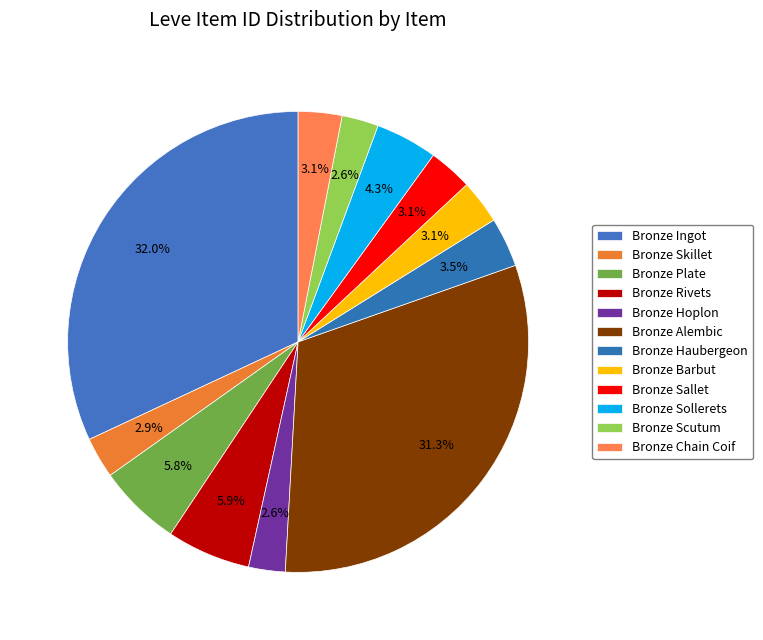

Combined, do Bronze Haubergeon and Bronze Rivets account for over 50%?

No